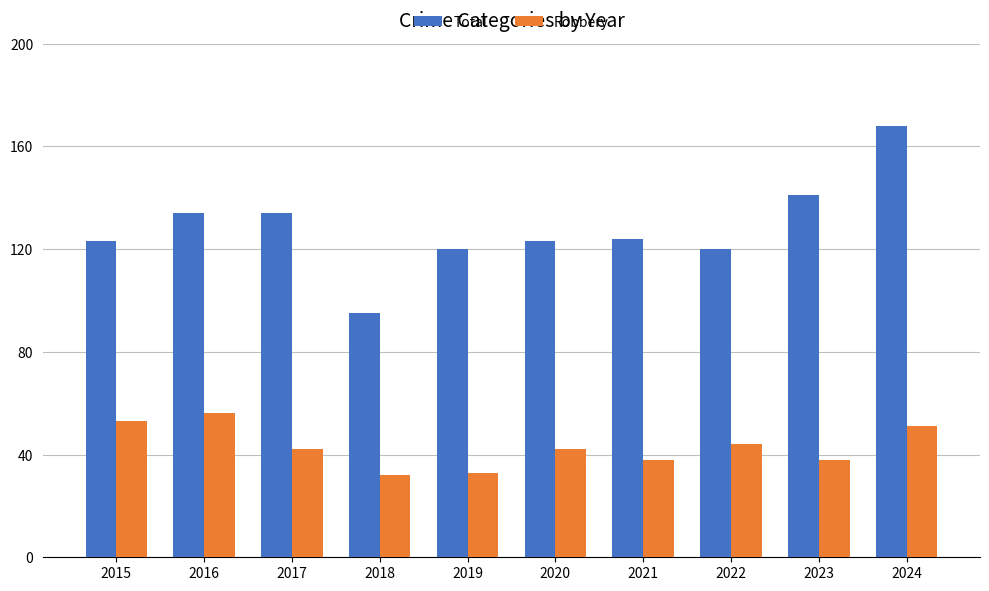

What is the maximum value shown in the chart?

168